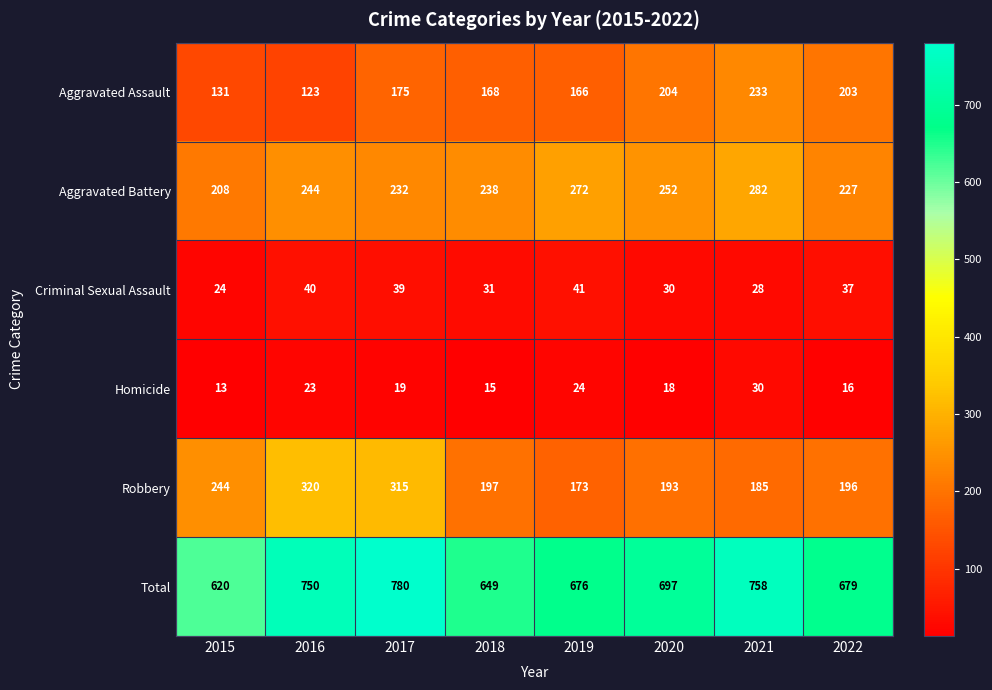

List the series in order of their peak value, lowest first.

Homicide, Criminal Sexual Assault, Aggravated Assault, Aggravated Battery, Robbery, Total